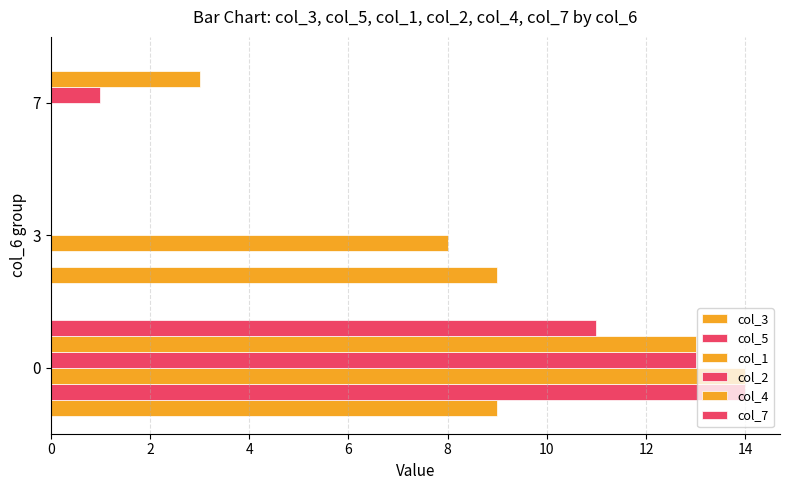

Count the number of data series in this chart.

6